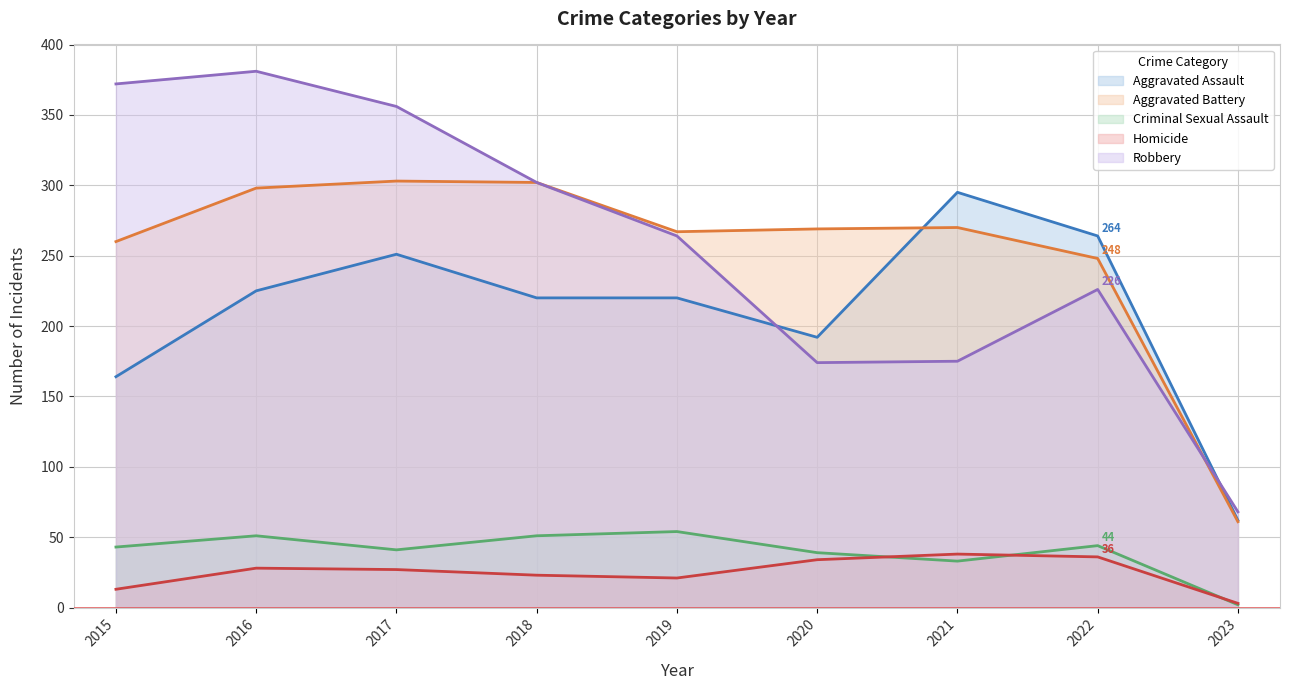

Does the chart have visible grid lines?

Yes